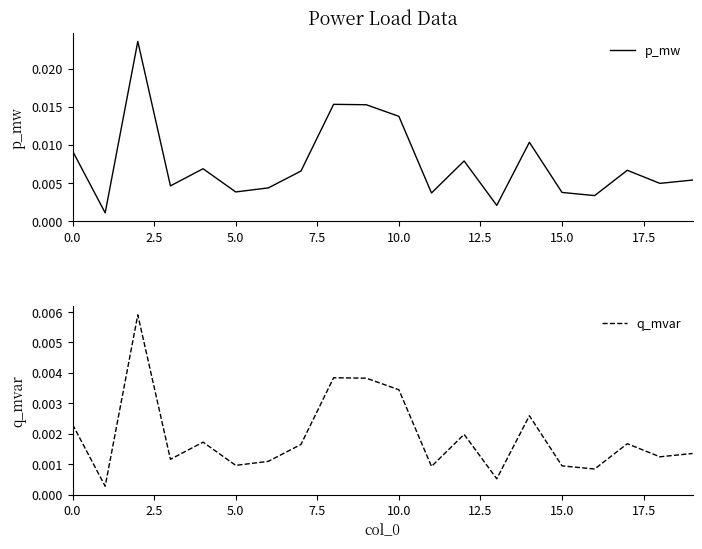

Which series has the largest total across all categories?

p_mw